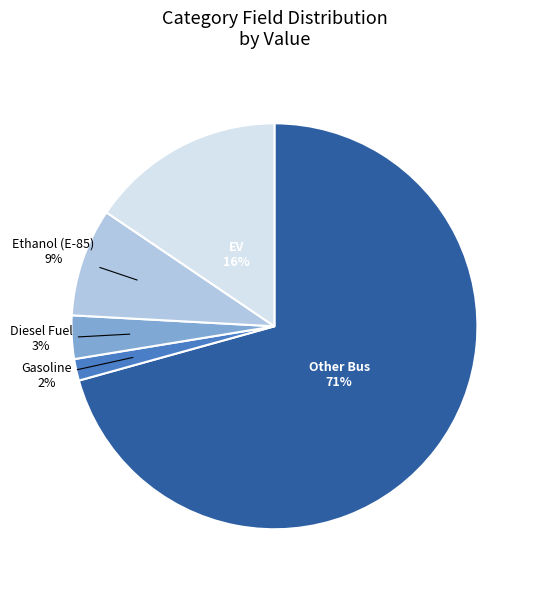

To the nearest percent, what is the difference between the Ethanol (E-85) and EV slice percentages?

7%